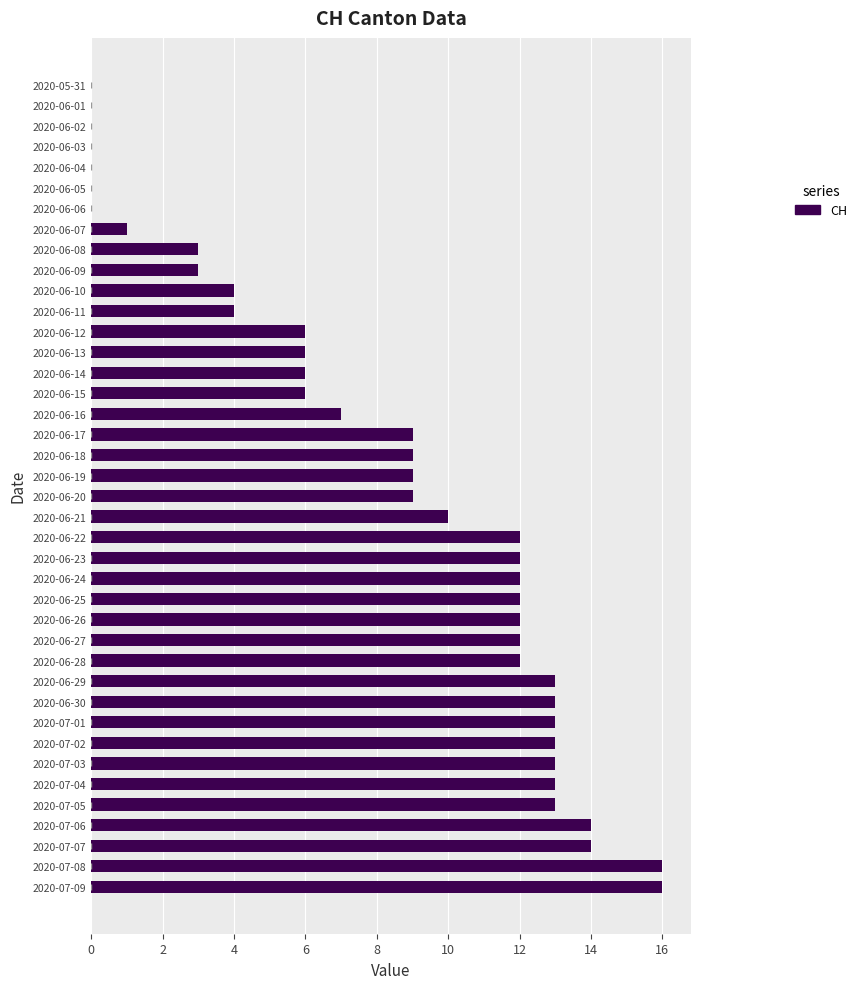

What is the ratio of the value at 2020-06-28 to the value at 2020-07-02?

0.9